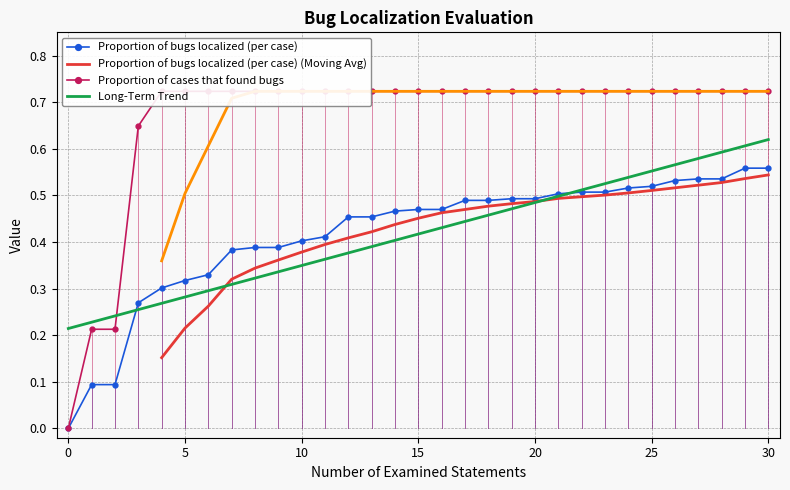

Which series has the widest spread of values?

Proportion of cases that found bugs